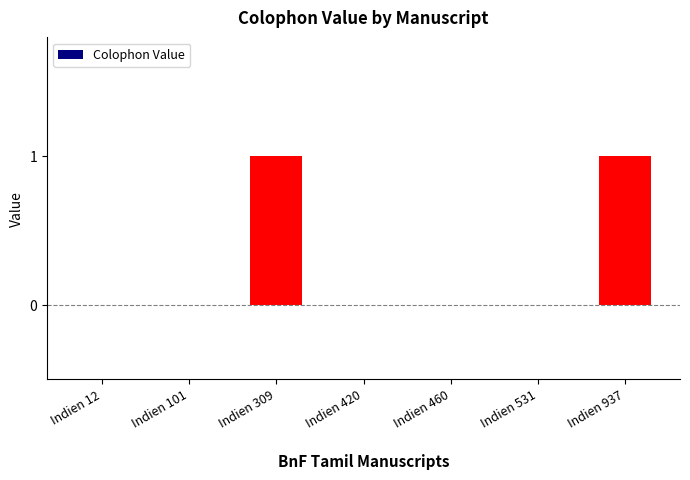

The value at Indien 937 is 1. True or false?

True